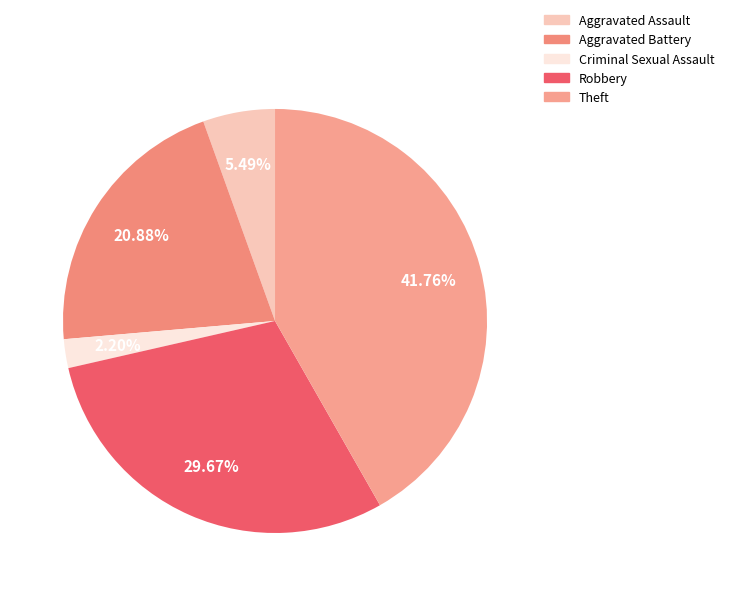

Which has a higher value, Aggravated Battery or Robbery?

Robbery